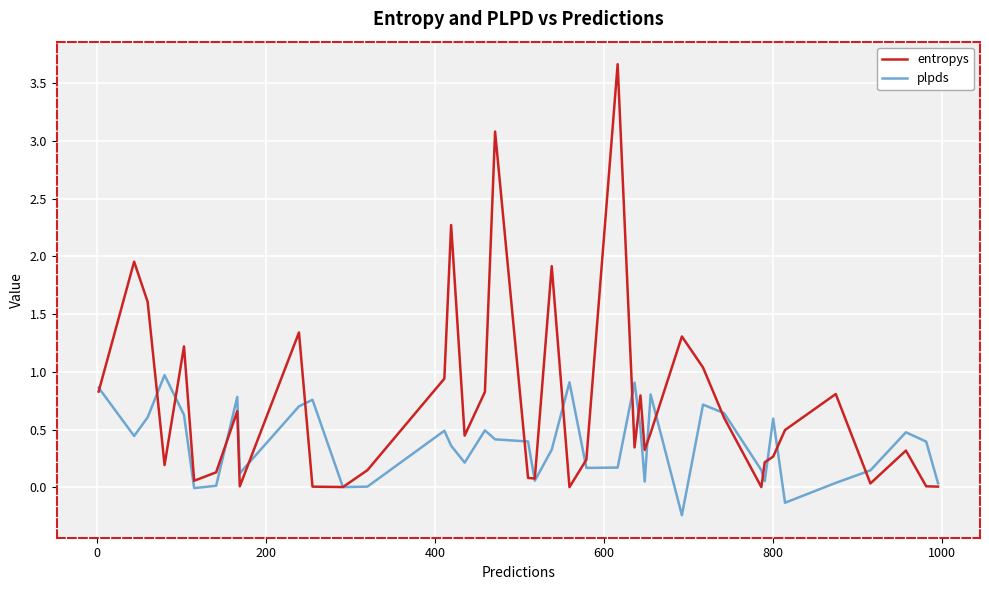

How many lines are shown in the chart?

2